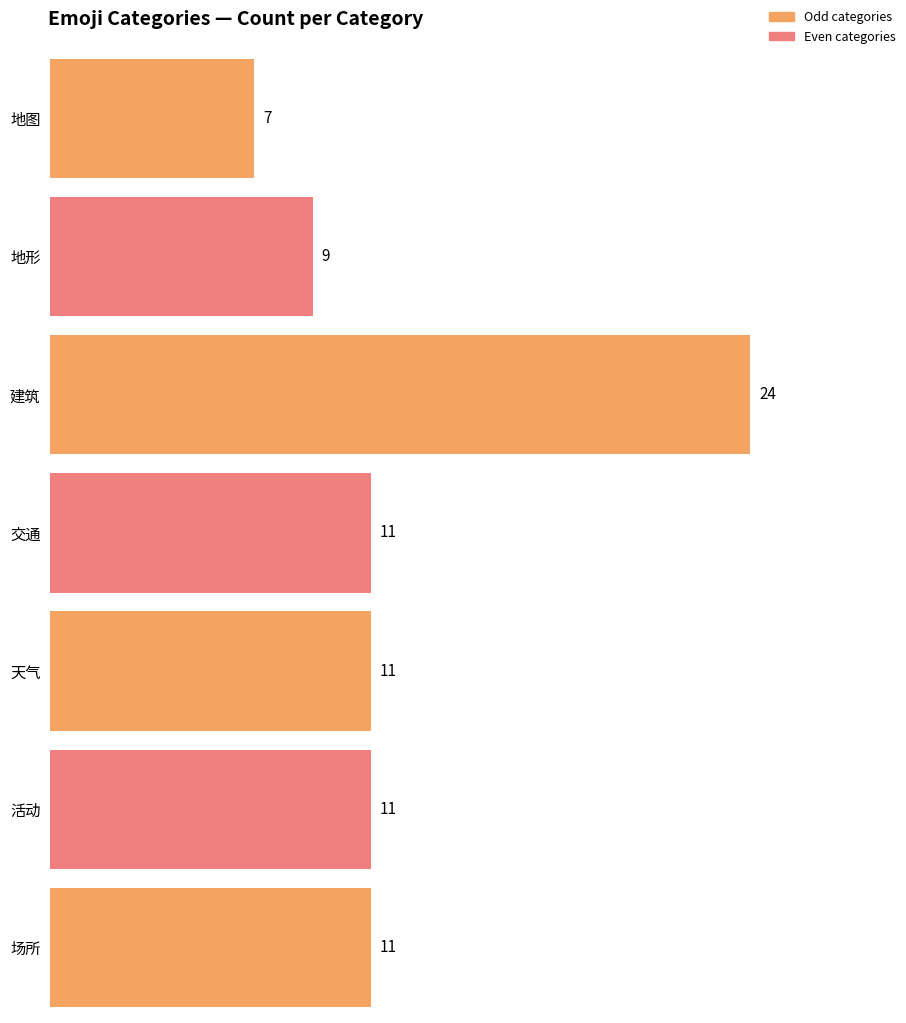

True or false: the data shows 13 at 2.

False